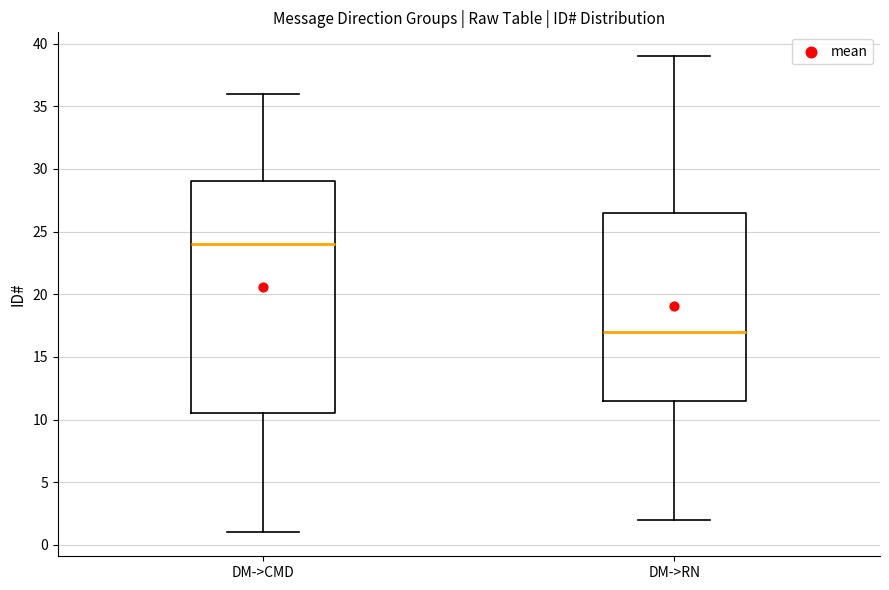

Reading left to right, transcribe this box plot: for each box, give where its median line is, the range the box spans, and where its two whiskers end, as read against the y-axis. The values are not printed on the chart, so give them approximately, as read against the axis.

DM->CMD: median 24.0, box 10.5 to 29.0, whiskers 1.0 to 36.0
DM->RN: median 17.0, box 11.5 to 26.5, whiskers 2.0 to 39.0